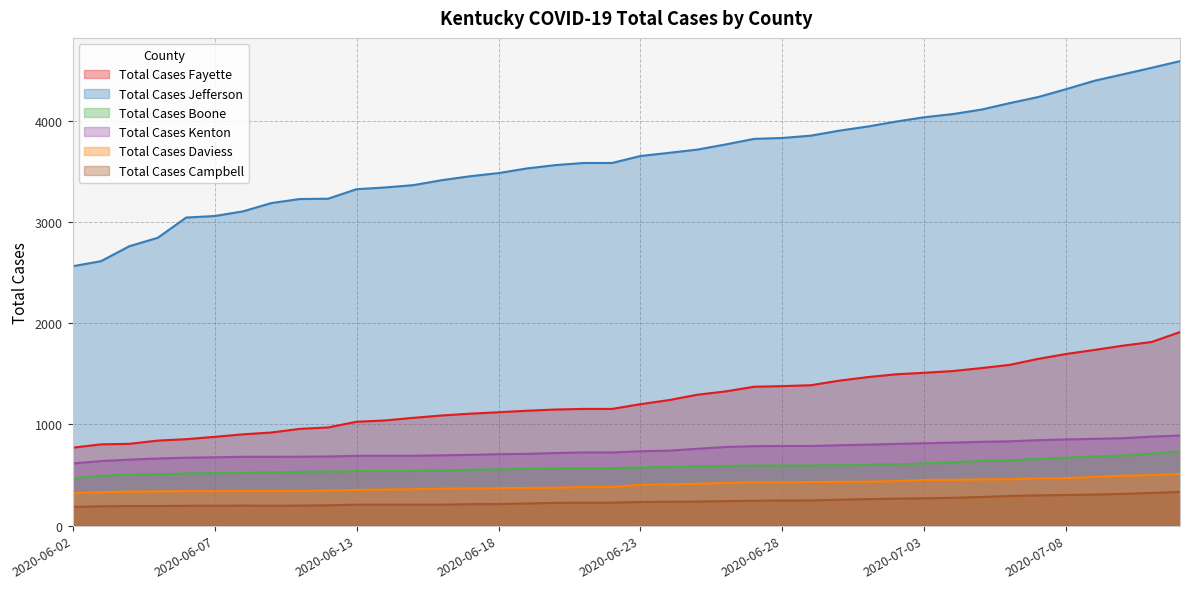

How many data points does each series have?

40